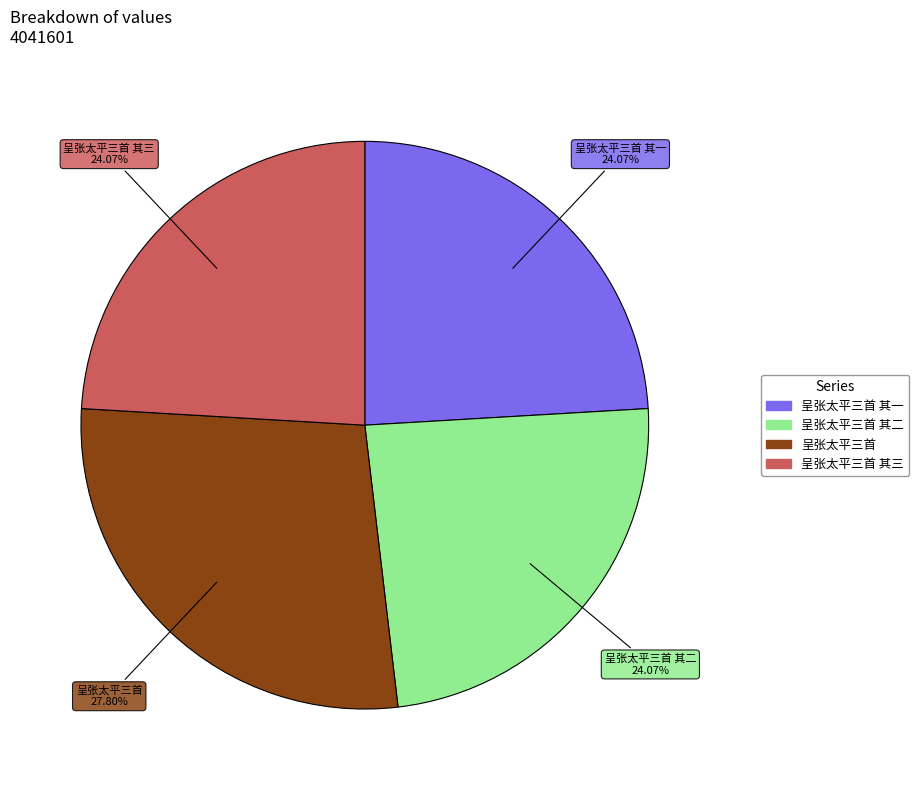

Does any single category account for the majority?

No